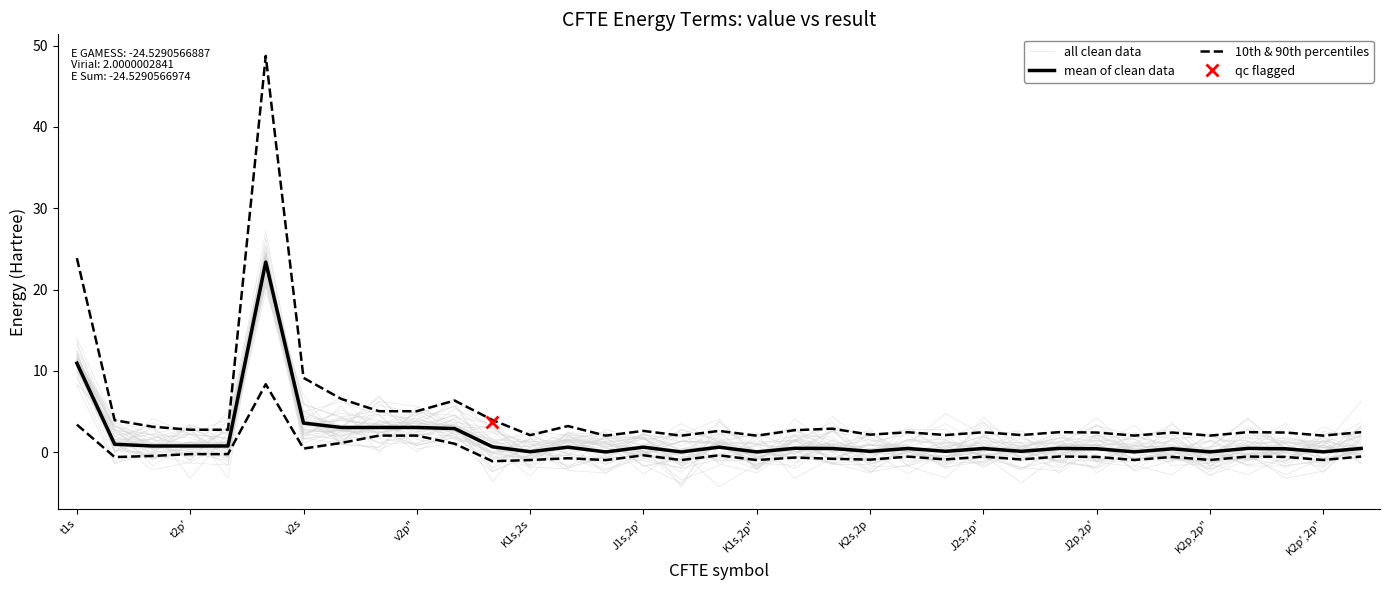

Is the value of 10th & 90th percentiles at K1s,2p" greater than the value of all clean data at K2p',2p"?

Yes